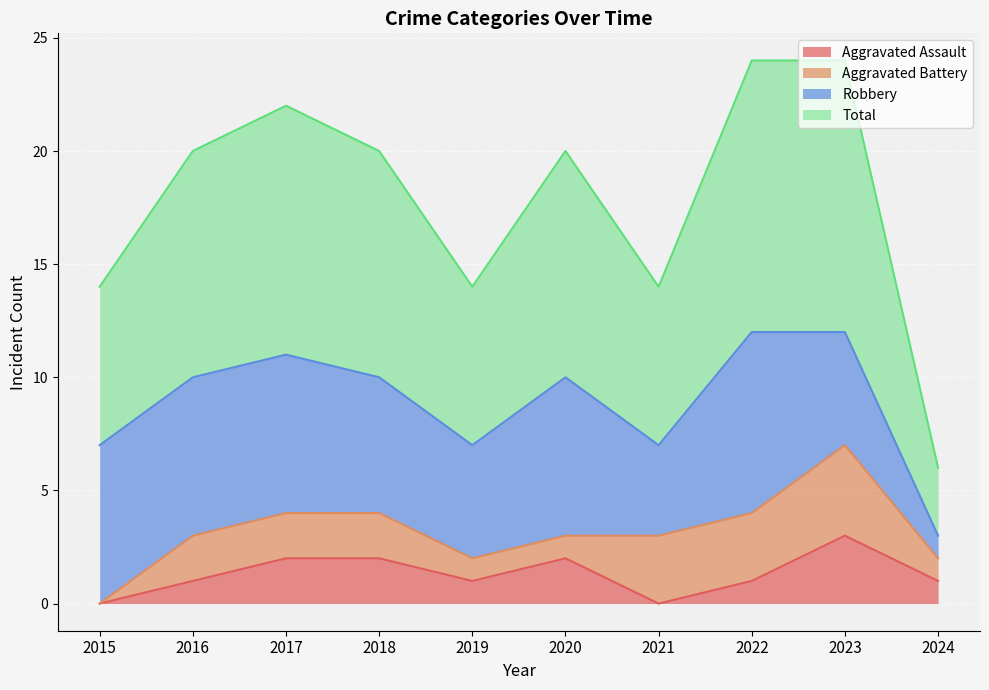

True or false: Total and Aggravated Assault cross at least once.

False